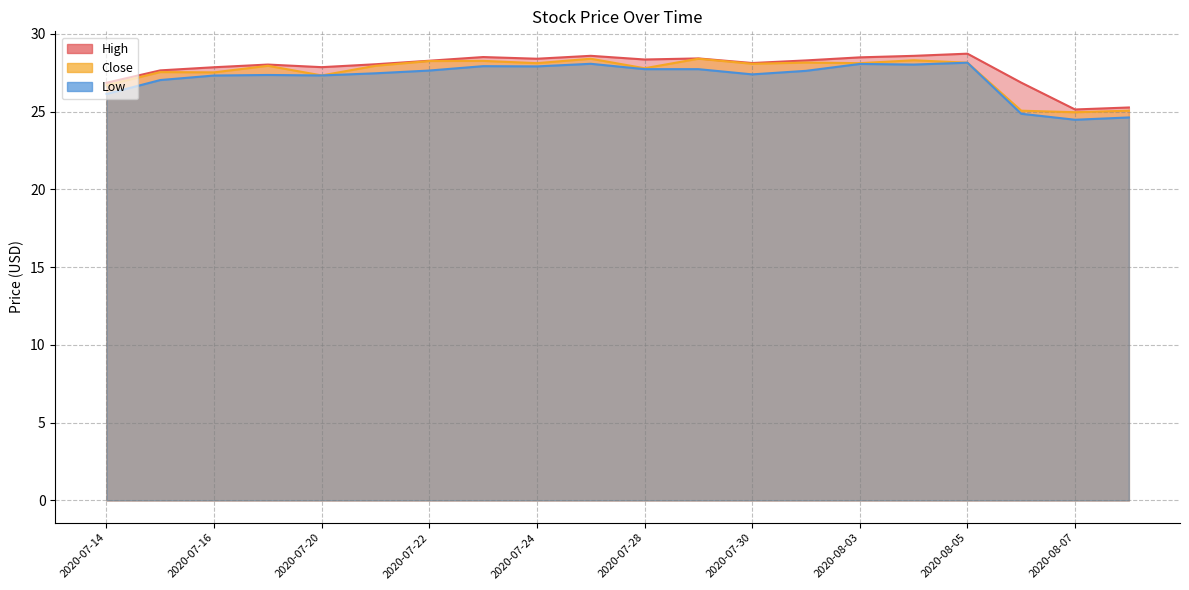

True or false: High and Close intersect in this chart.

False